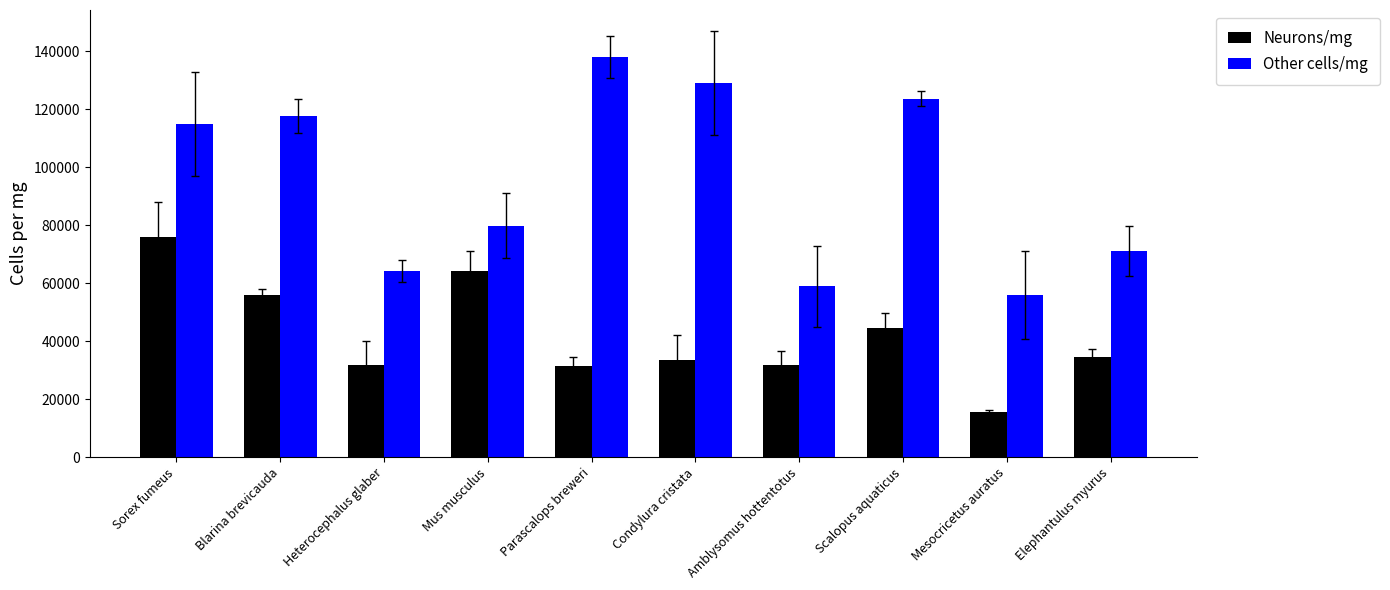

Which series has the largest total across all categories?

Other cells/mg